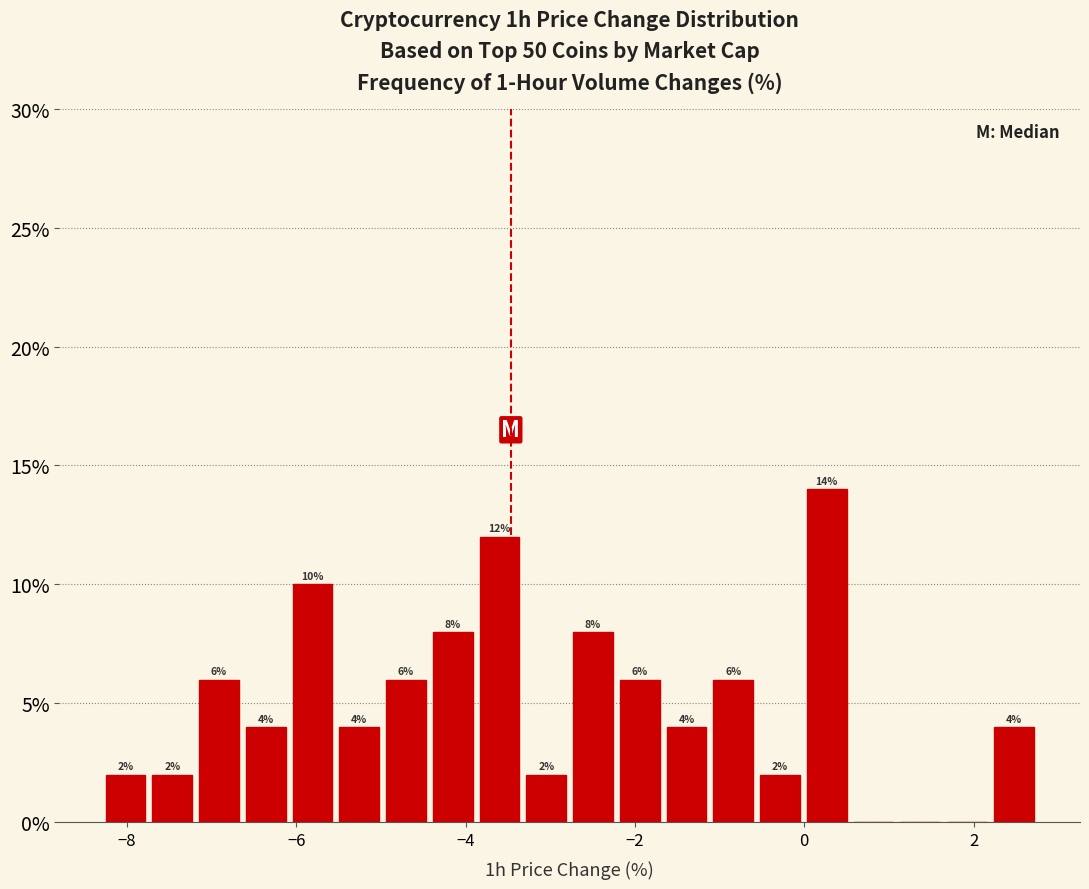

Read against the x-axis, roughly where is the centre of the tallest bar?

0.2